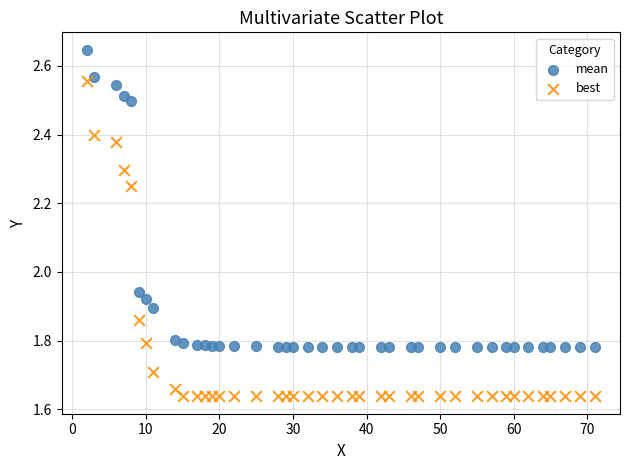

Which series contains the highest Y value?

mean